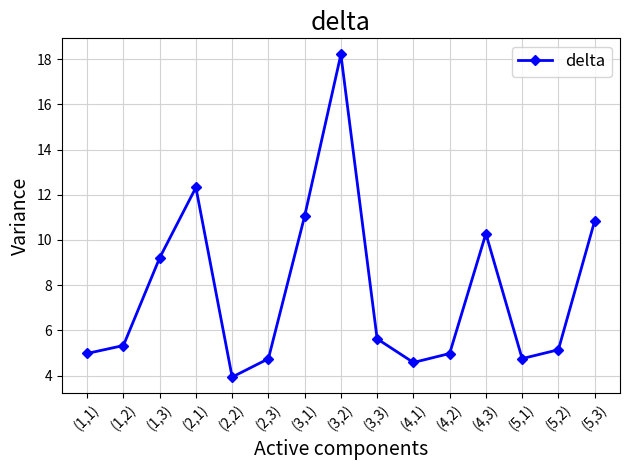

The value at (4,1) is 4.6. True or false?

True